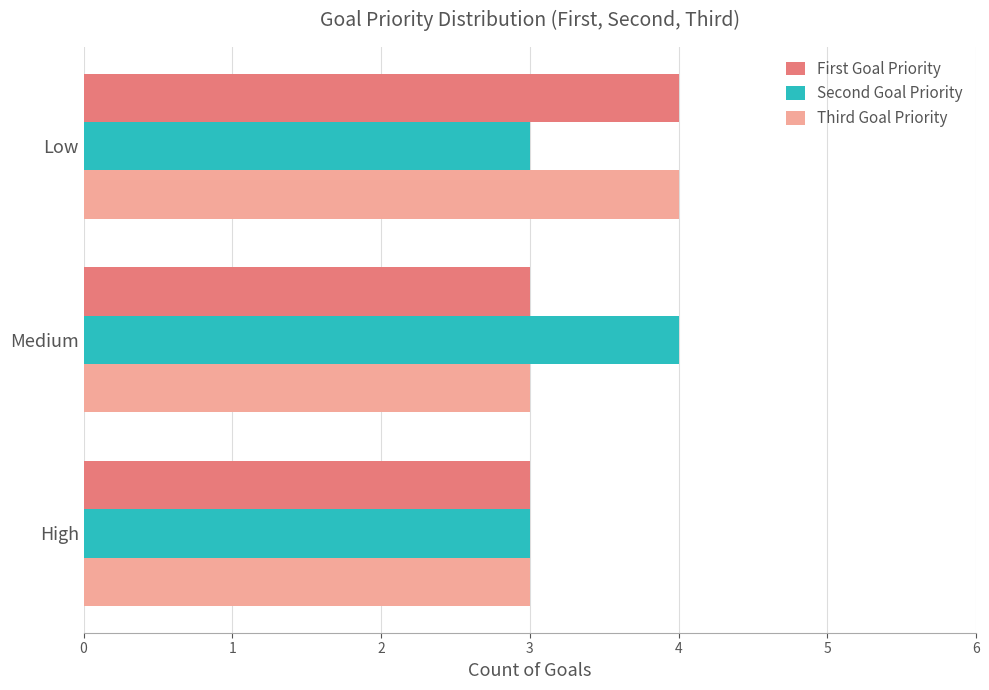

At which label does First Goal Priority reach its peak?

Low